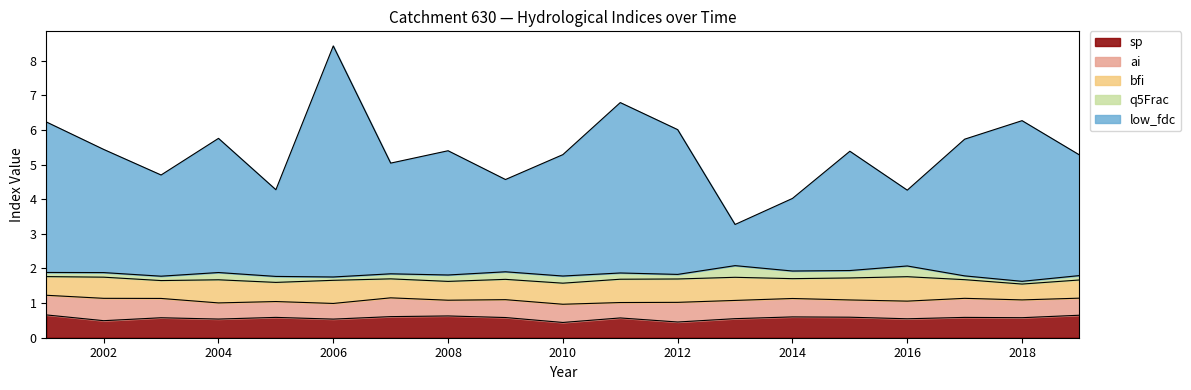

What is the sum of all ai values?

9.8